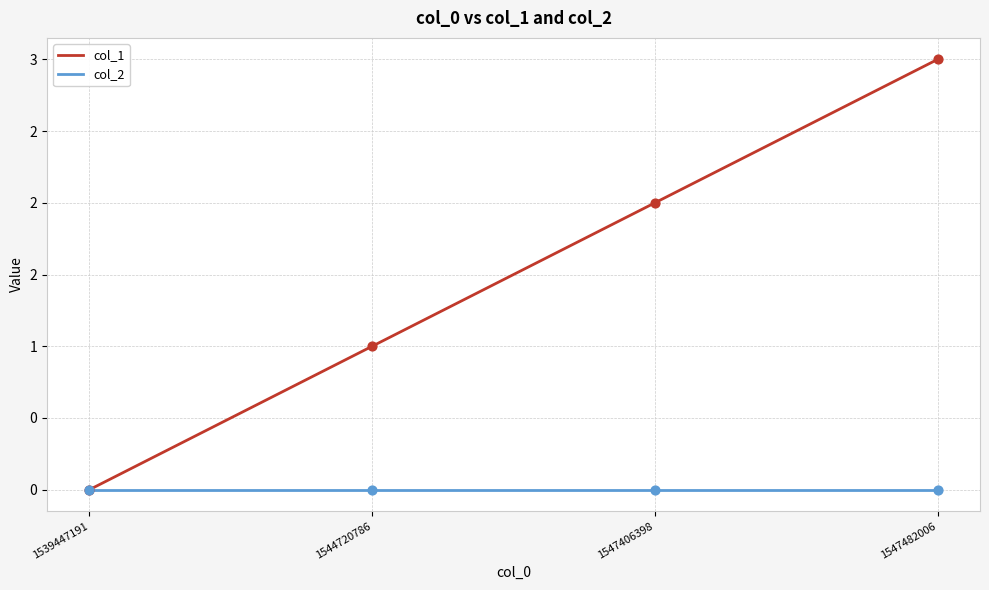

At which category is the sum across all series the highest?

1547482006